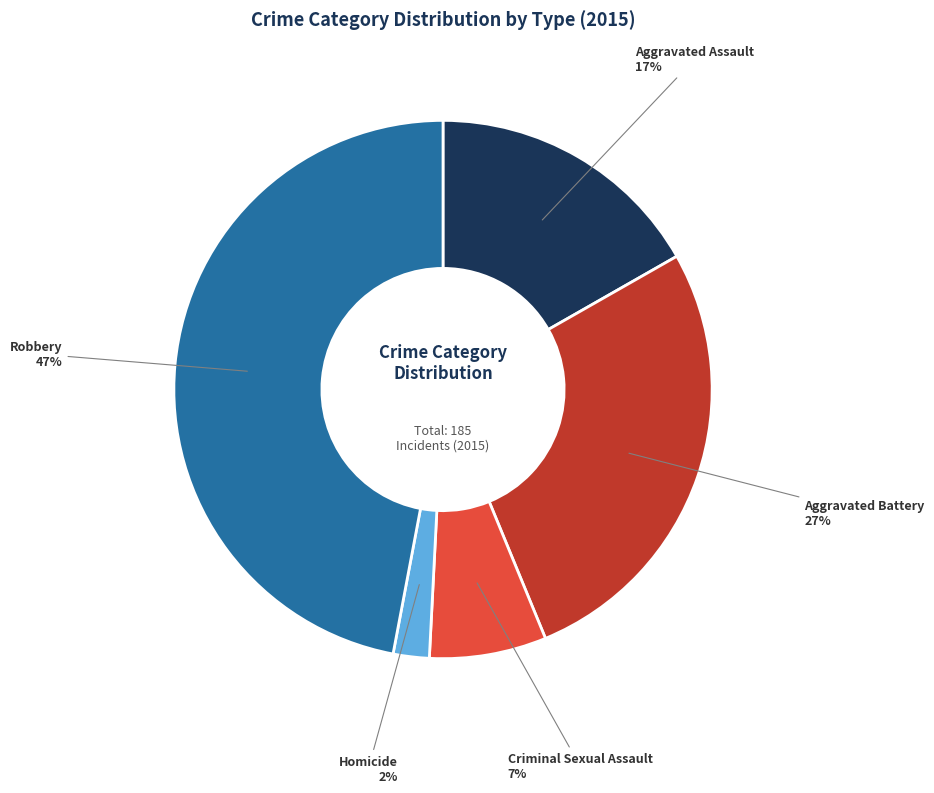

Is it true that Aggravated Battery is 13% of the pie?

False